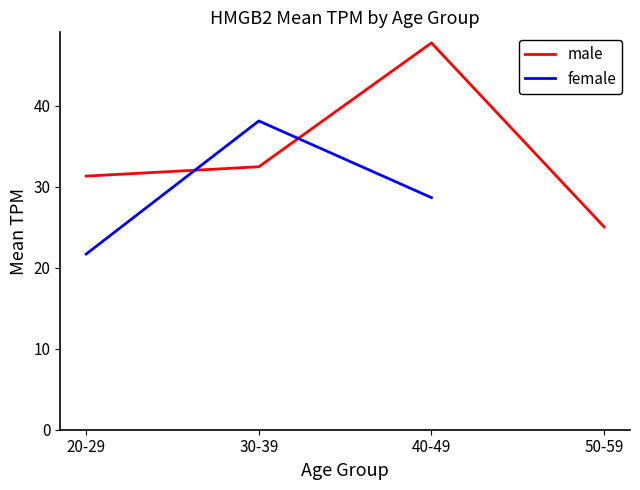

Does the chart have visible grid lines?

No